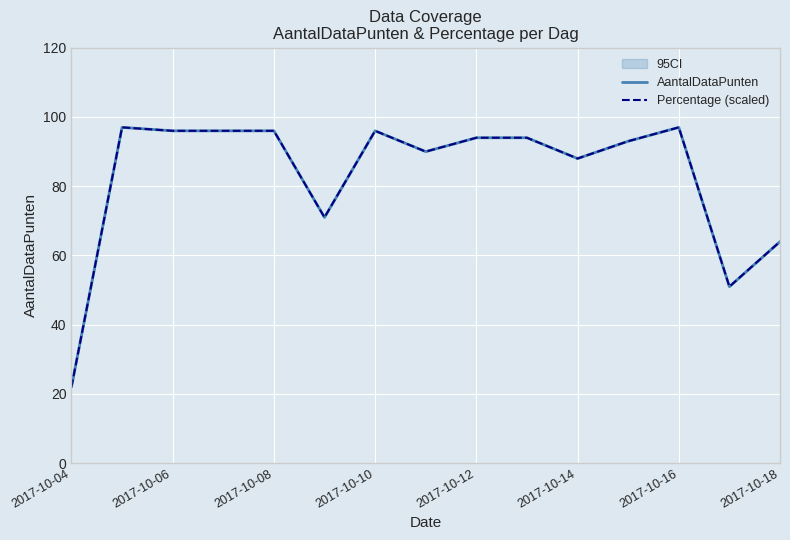

What is the sum of all Percentage (scaled) values?

1245